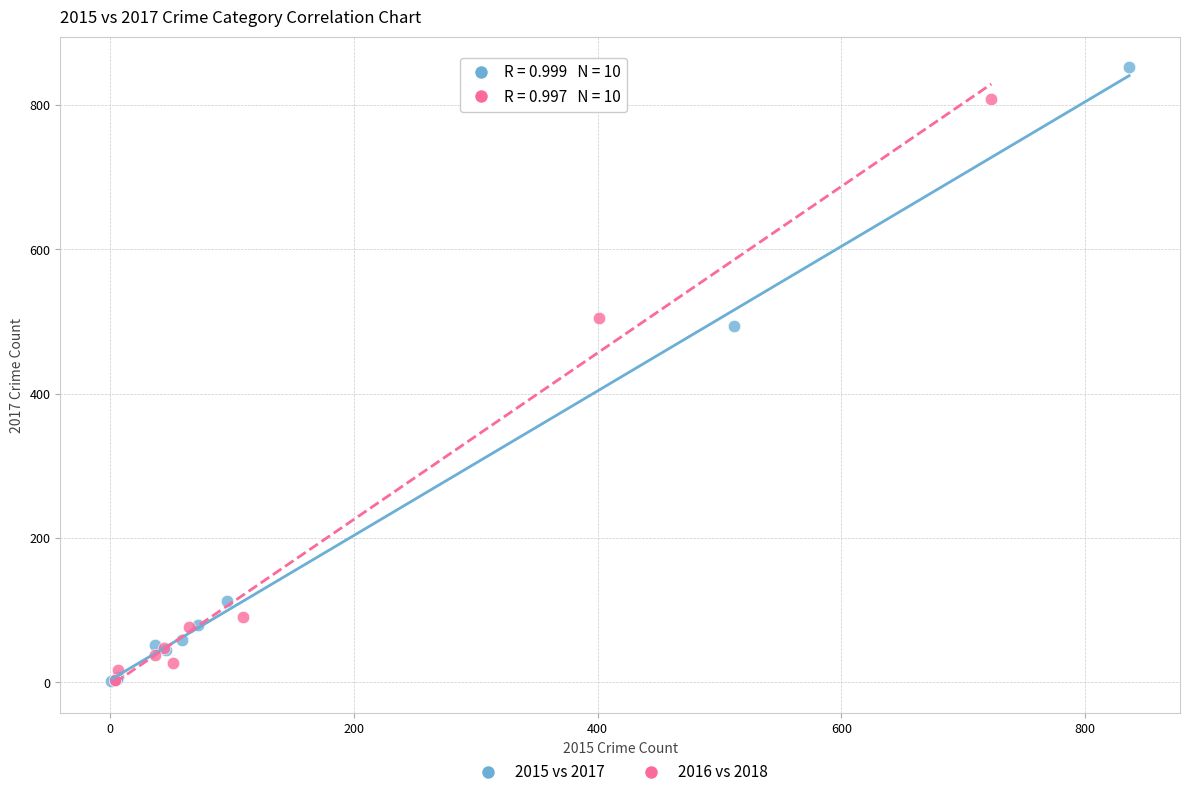

Which series has the largest Y range (max minus min)?

2015 vs 2017